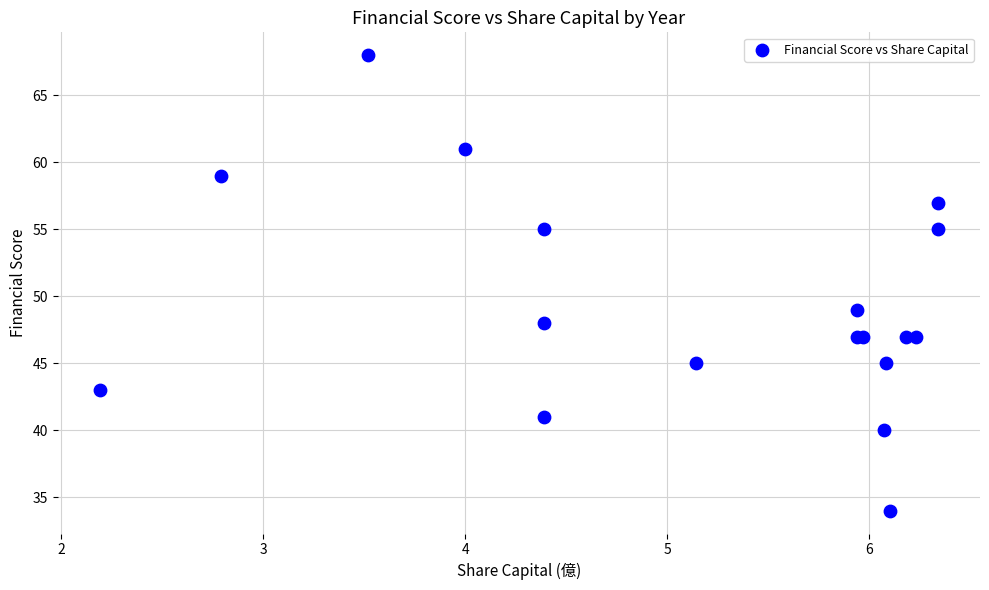

What Y value in the scatter plot is closest to 51?

49